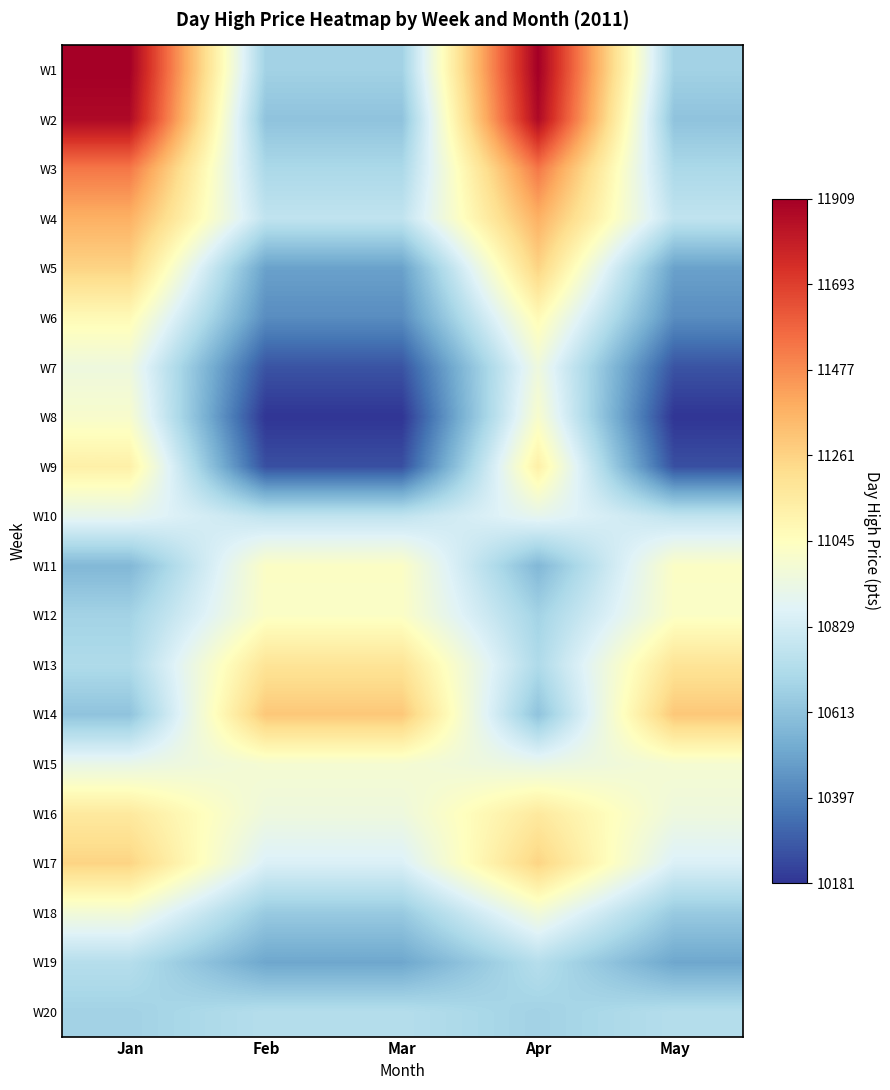

What is the total value across all series at Apr?

221321.2